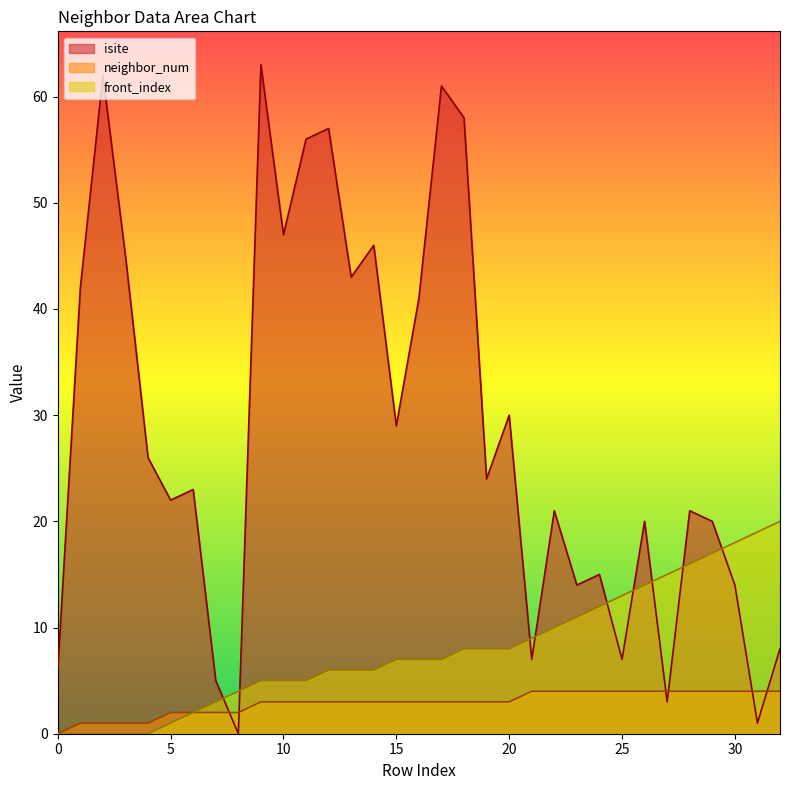

Which series has the largest range (max minus min)?

isite